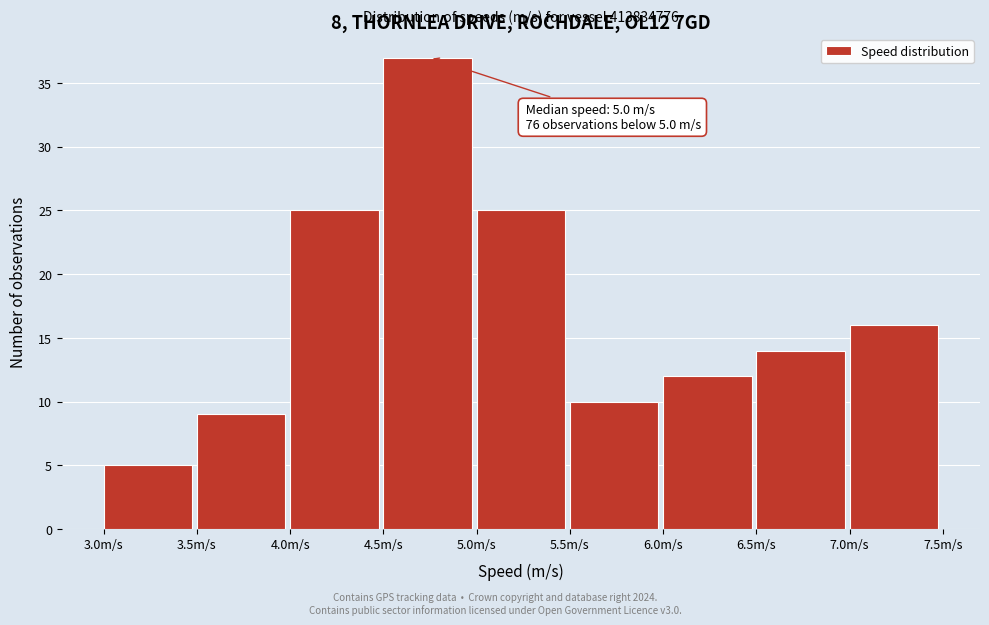

Which range on the x-axis has the tallest bar?

4.5 to 5.0